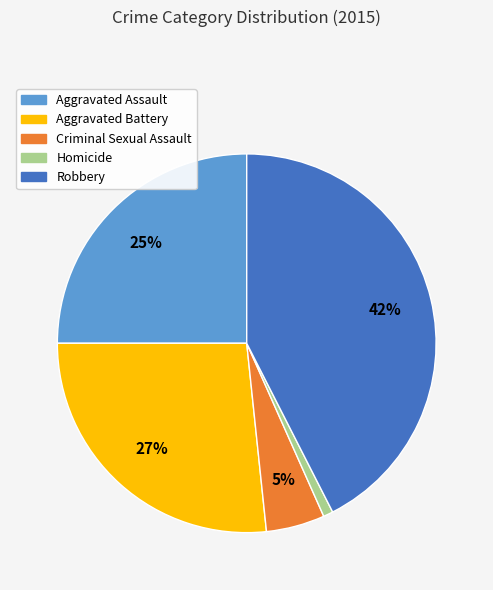

To the nearest percent, what percentage of the pie is Homicide?

1%